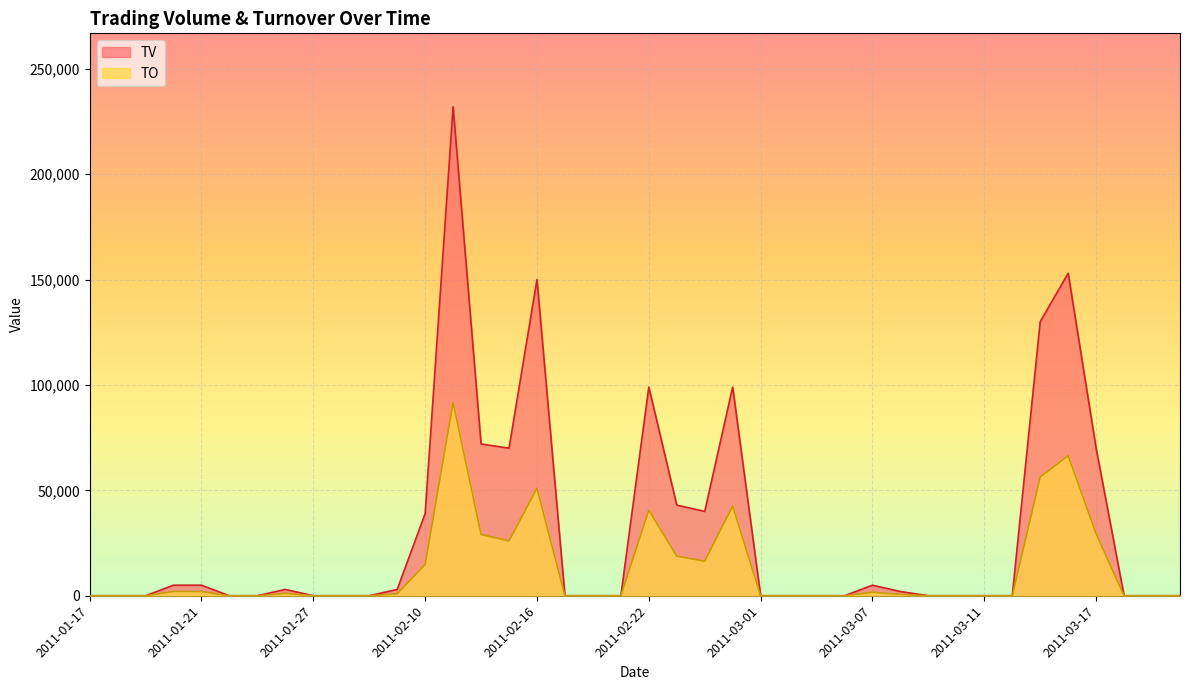

In TO, how many points are higher than both neighbors (excluding endpoints)?

8